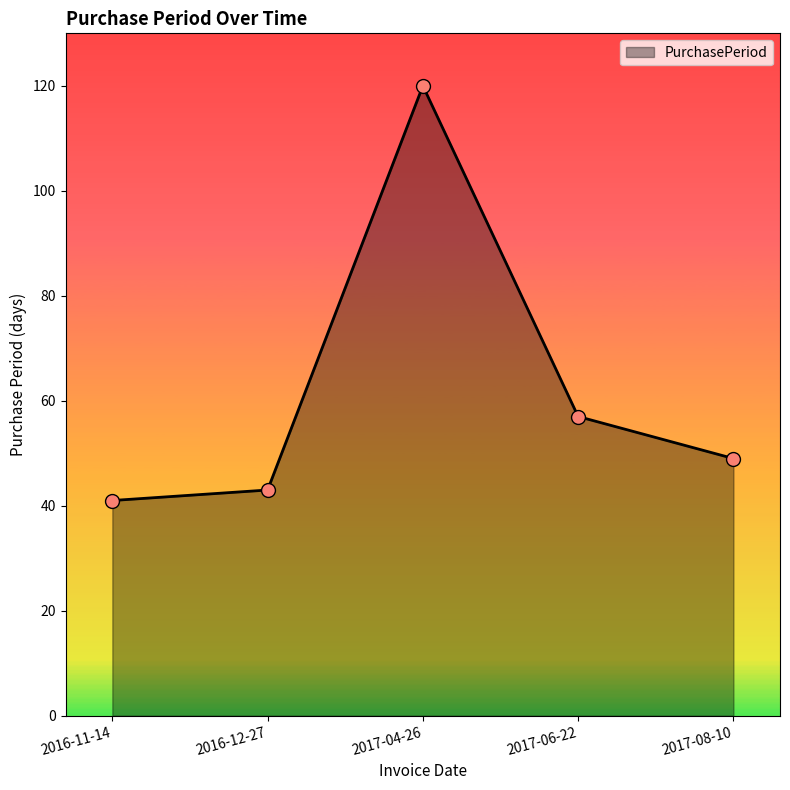

Rank the categories by value from highest to lowest.

2017-04-26, 2017-06-22, 2017-08-10, 2016-12-27, 2016-11-14